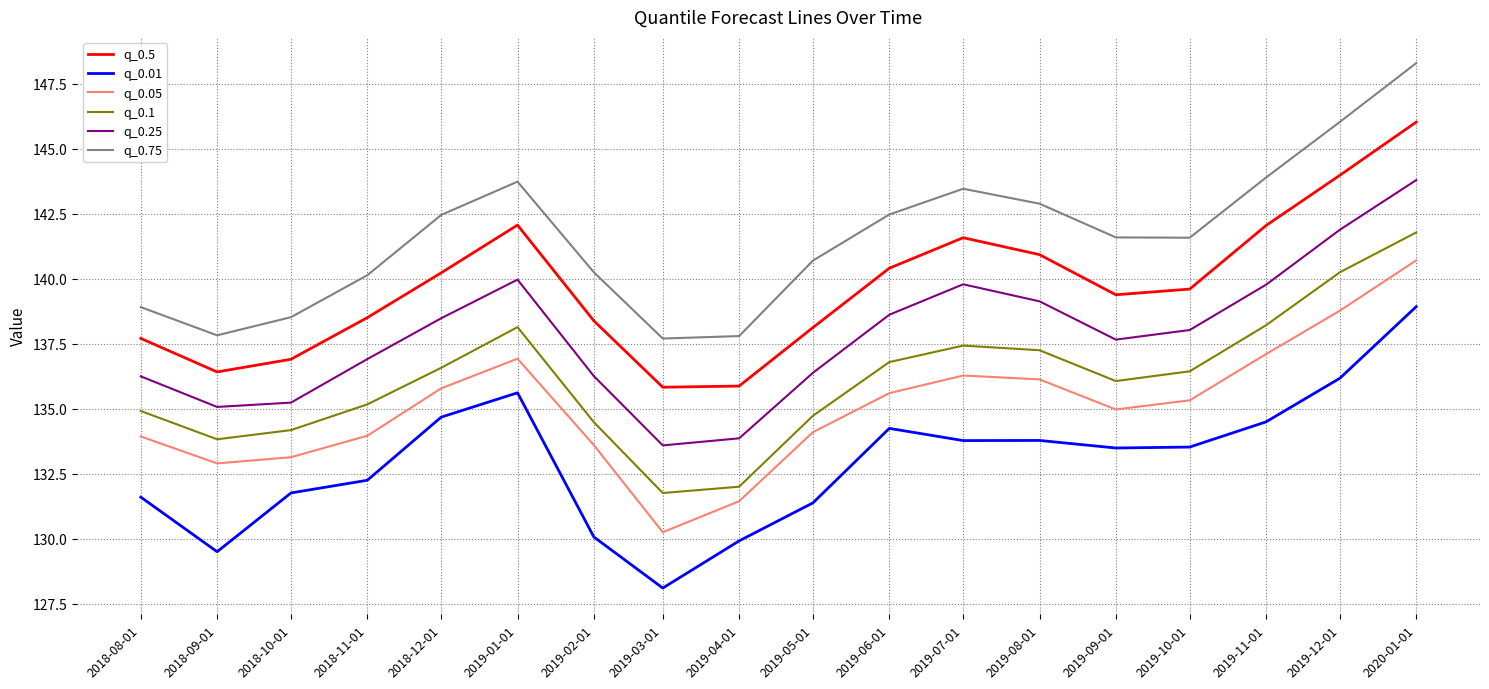

Which label corresponds to the smallest value in the chart?

2019-03-01